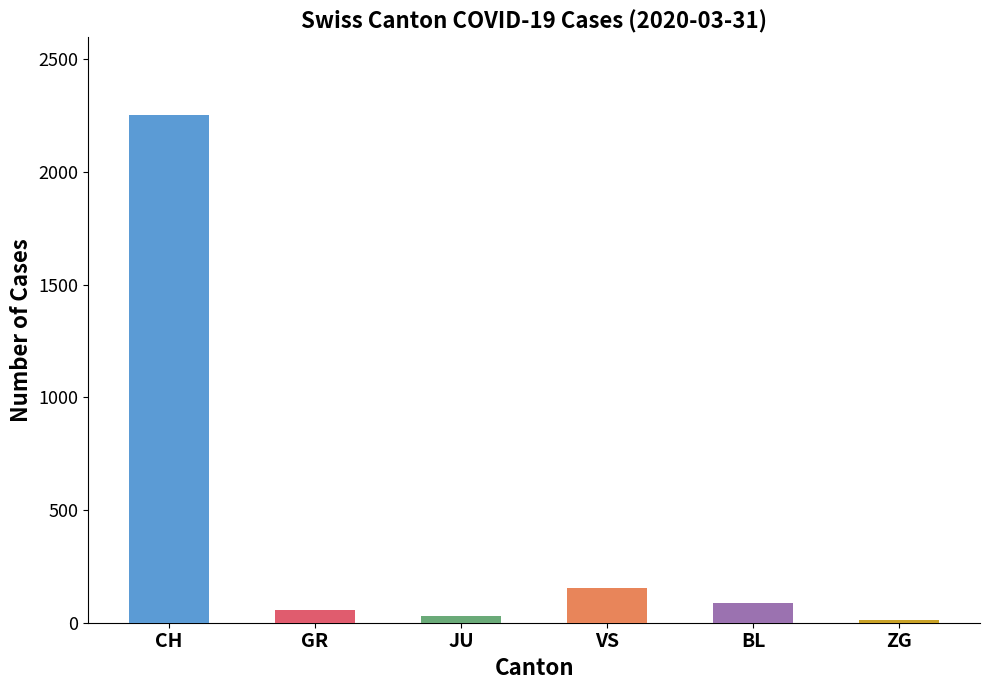

What is the smallest value displayed?

14